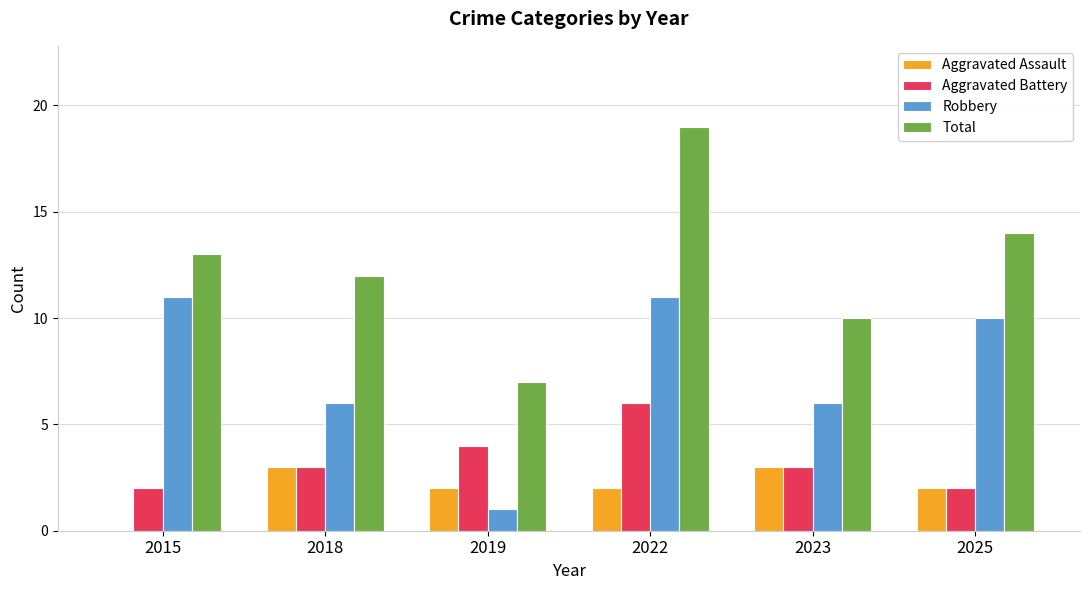

Which series changed the most between 2018 and 2022?

Total